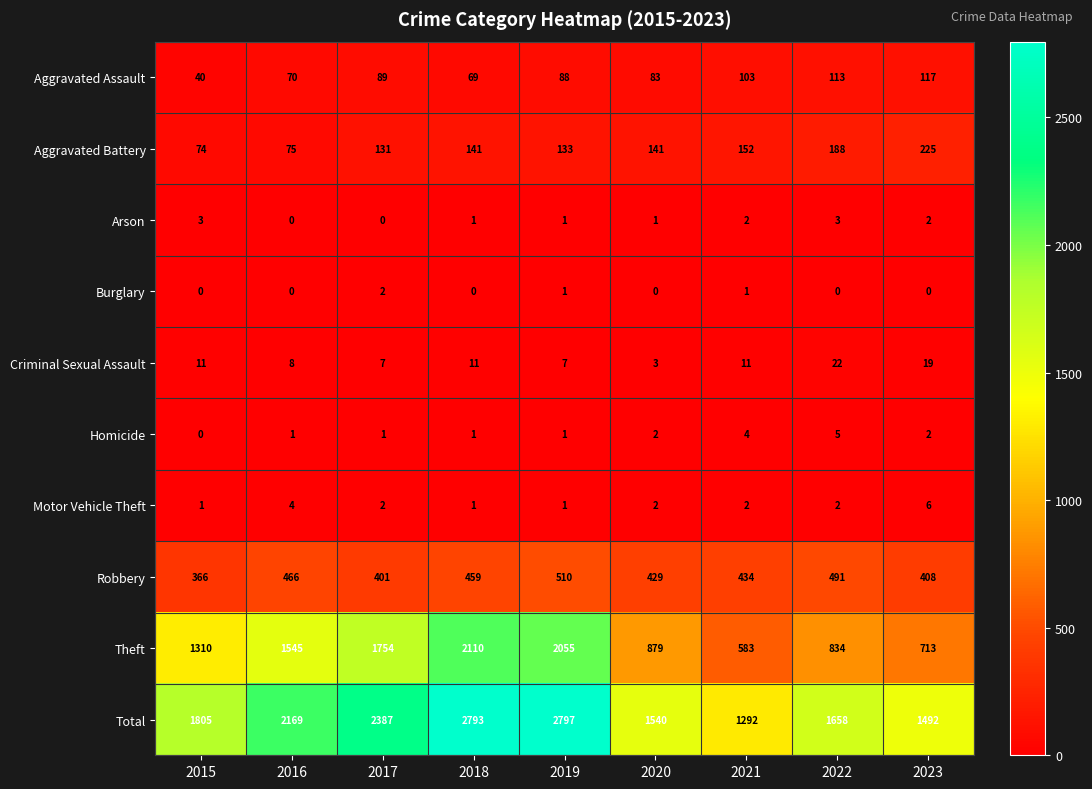

Count the number of categories in the chart.

9